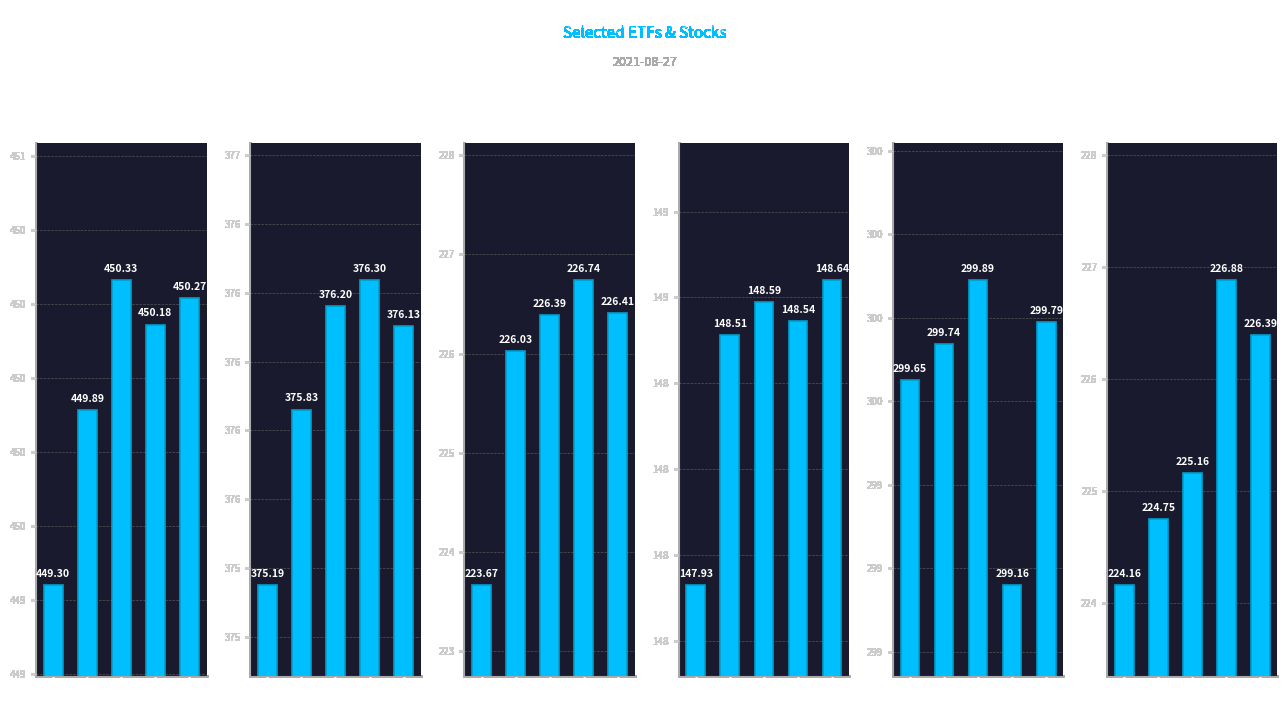

Read the NVDA value at 12:00.

225.2